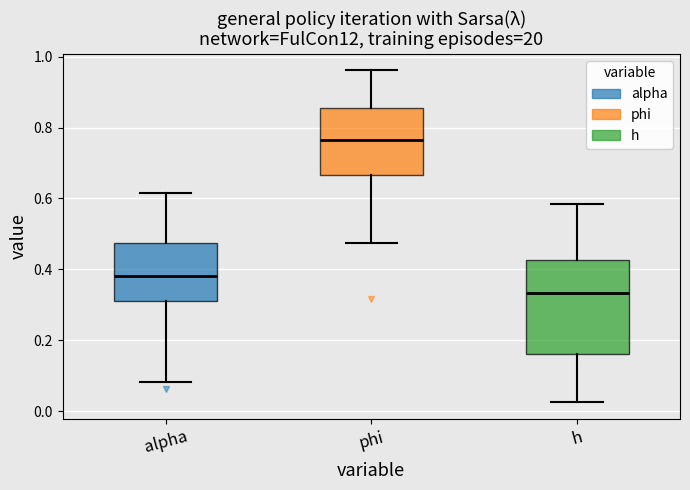

Comparing the boxes themselves (not the whiskers), which one is the tallest?

h